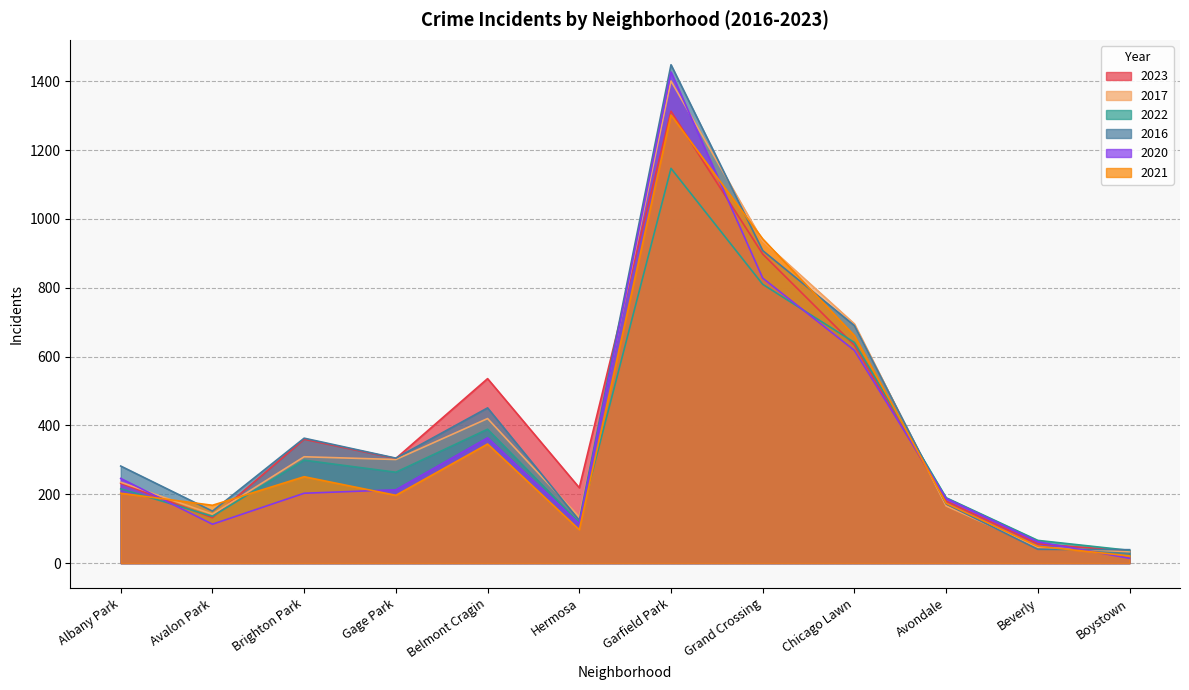

How many series are shown in this chart?

6